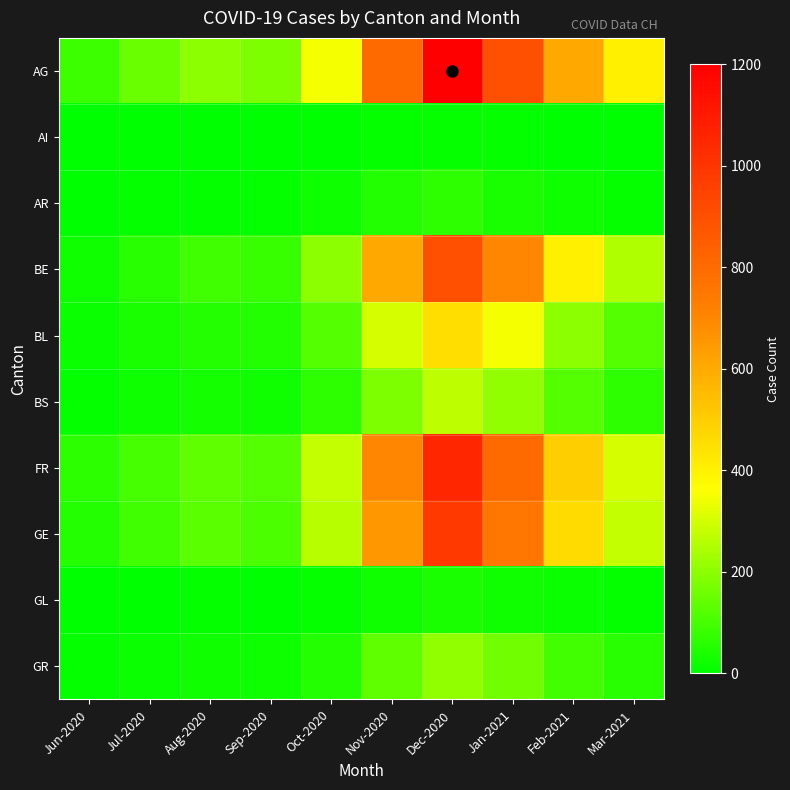

At which category is the sum across all series the highest?

Dec-2020